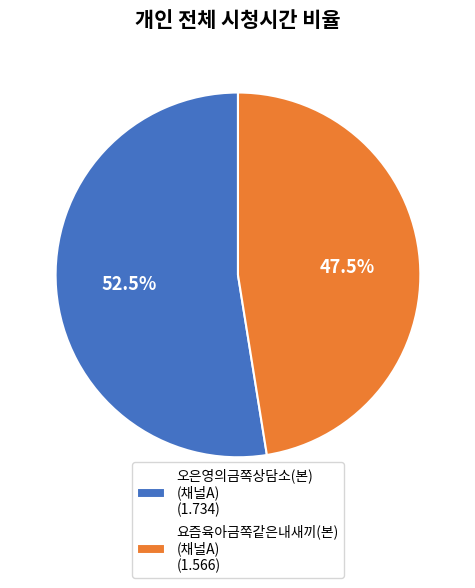

Does any single category account for the majority?

Yes